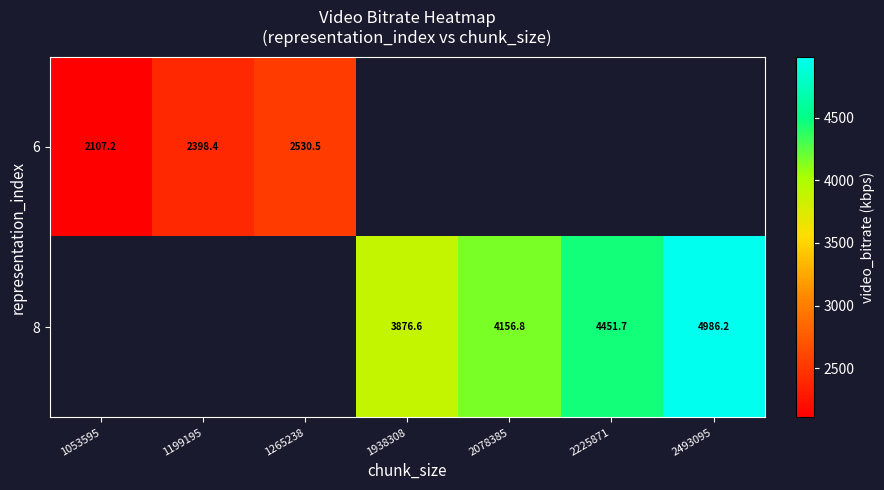

Where is 6 nearest to the value 2318?

1199195